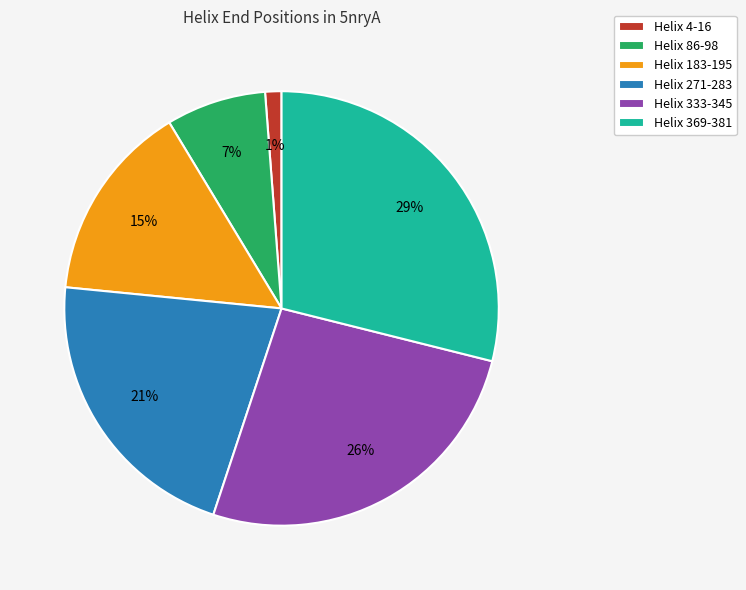

Does Helix 86-98 account for over 50% of the chart?

No